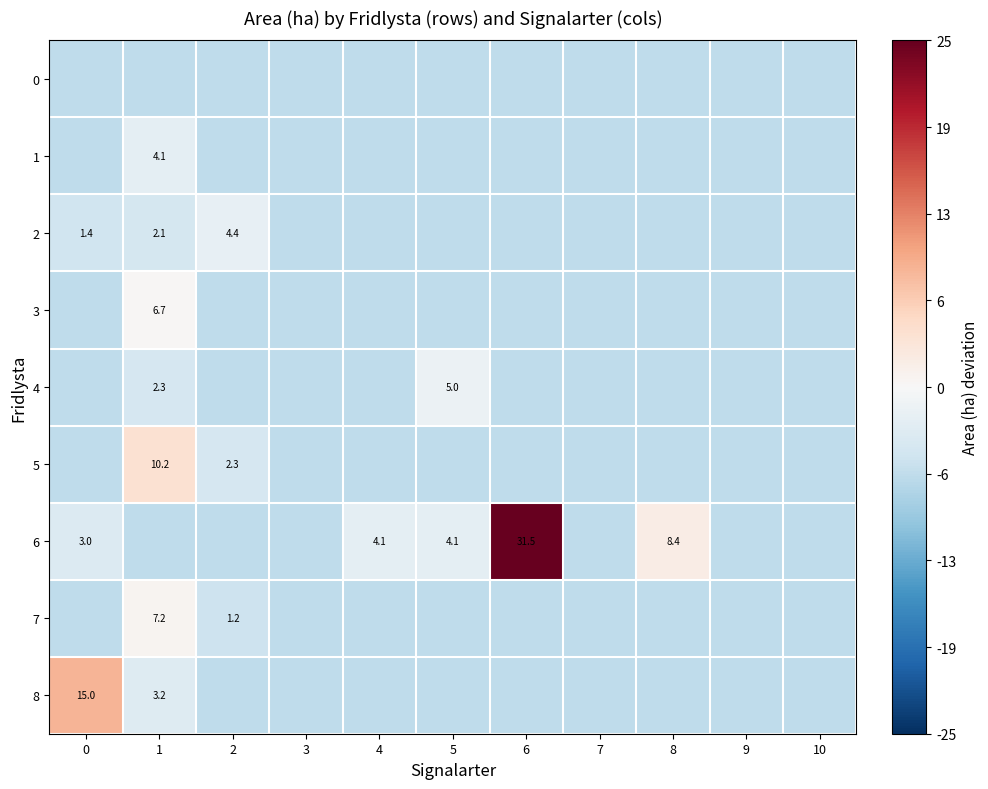

Which category has the lowest value in the 8 series?

2